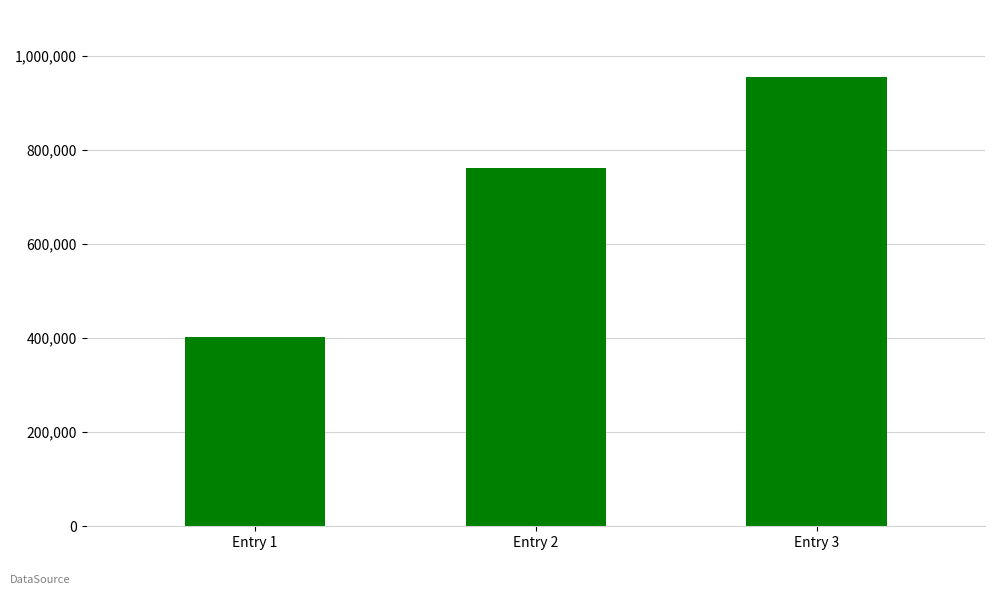

At which label is the value closest to 678758?

Entry 2